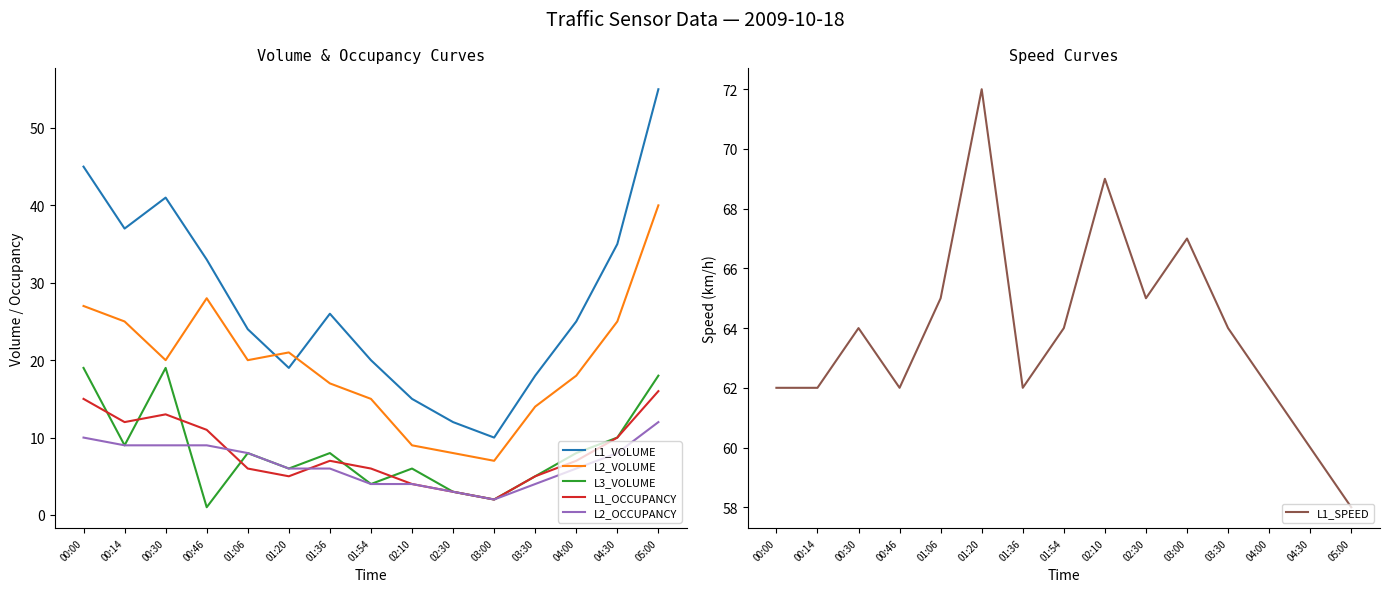

Where is L1_SPEED nearest to the value 65?

01:06